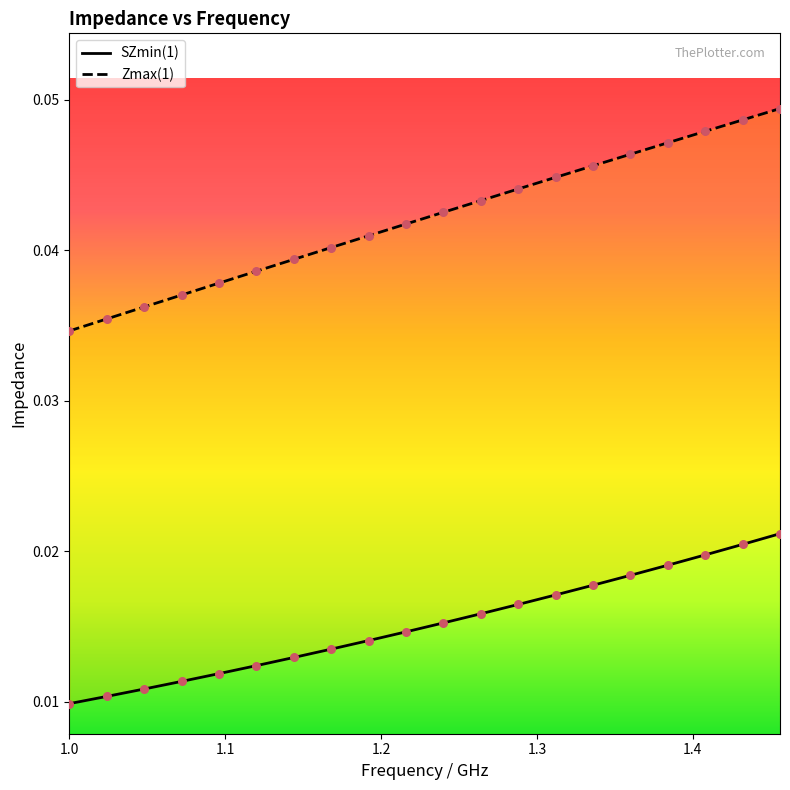

Which series has the largest total across all categories?

Zmax(1)